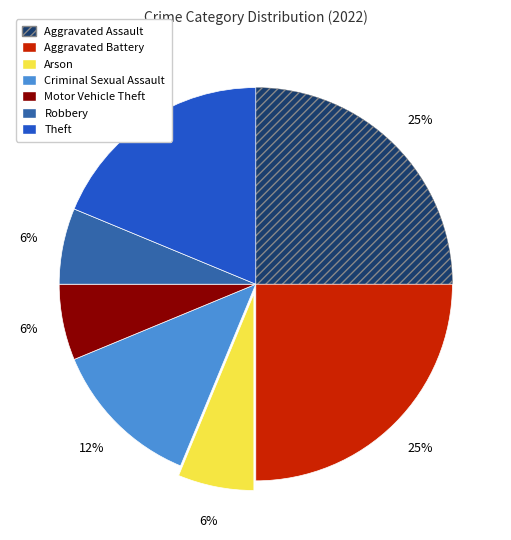

Is there any slice that represents more than half of the pie?

No